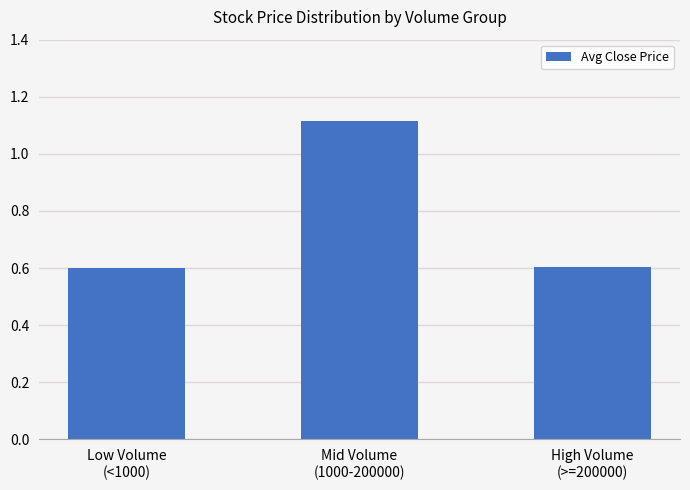

What is the minimum value shown in the chart?

0.6